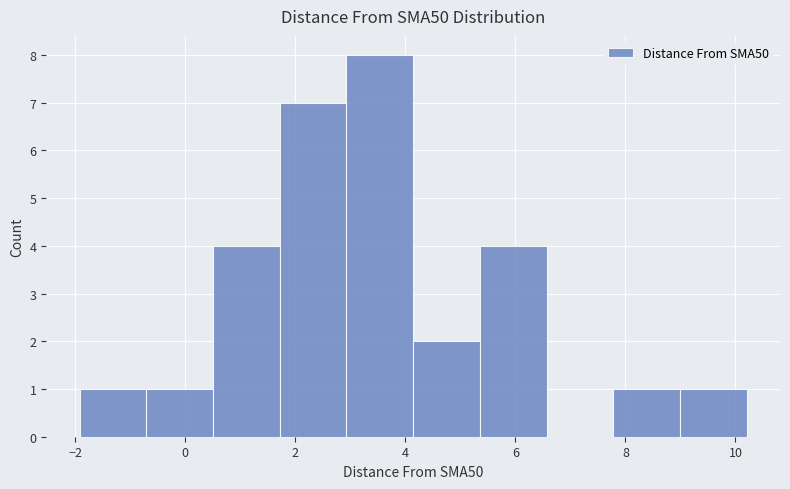

Which range on the x-axis has the tallest bar?

3.0 to 4.2